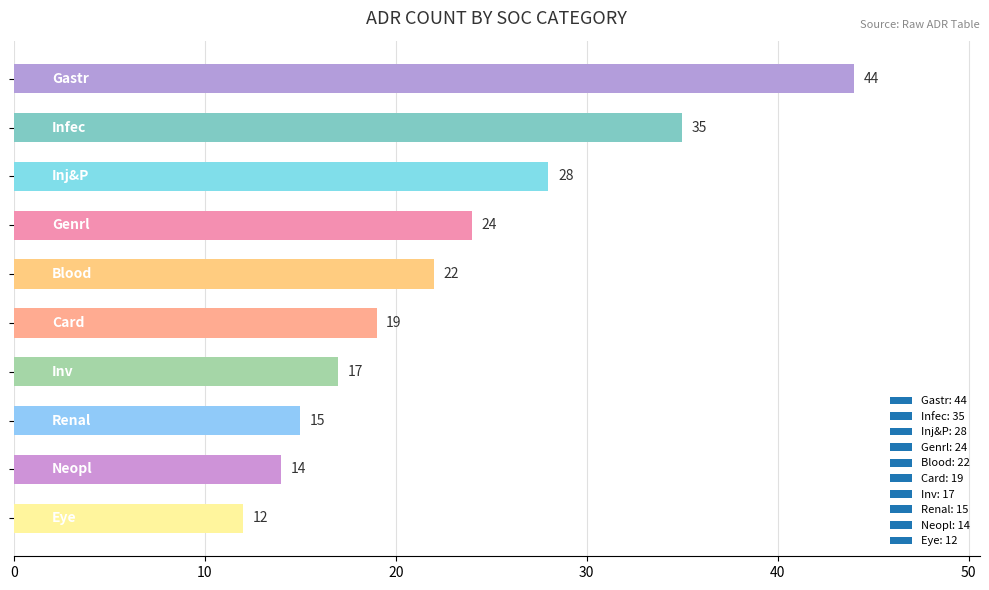

What is the value of the 5th bar from the top?

22